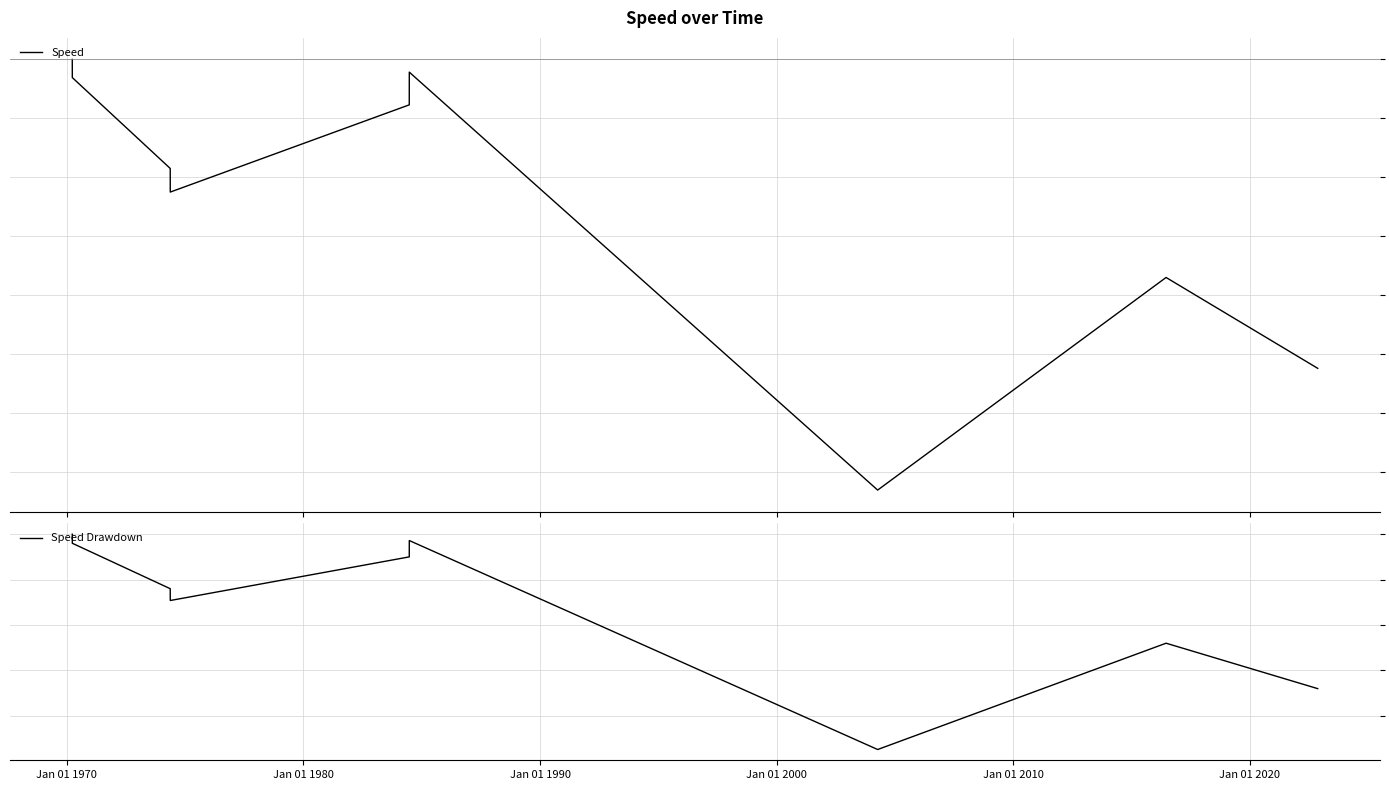

What is the difference between the maximum and minimum values in the Speed Drawdown series?

2.4